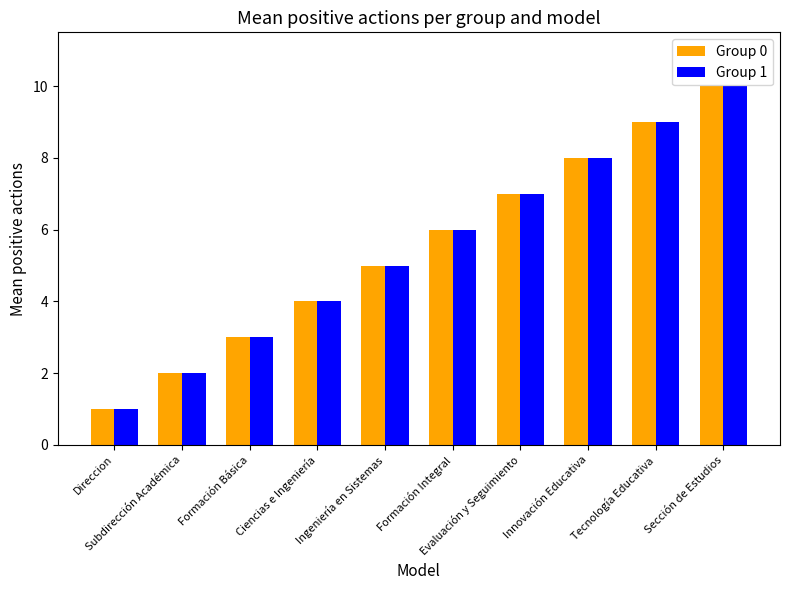

What is the sum of all Group 0 values?

55